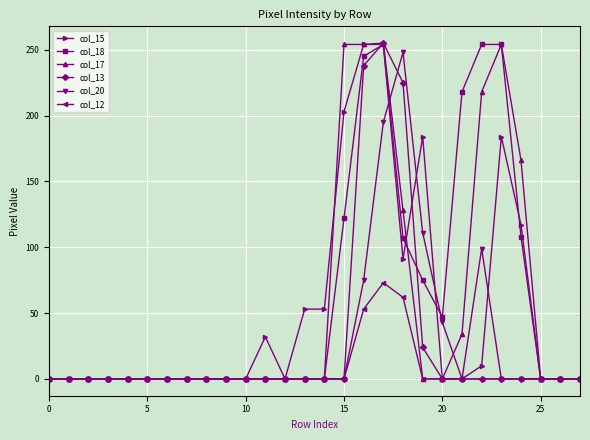

At how many categories does at least one series exceed 209?

7